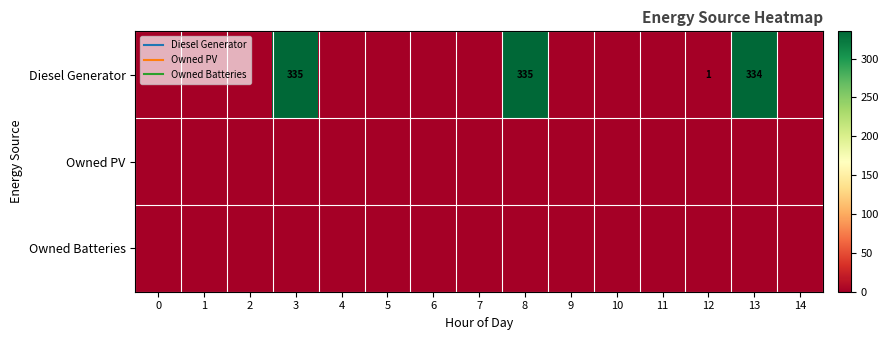

List the series in order of their peak value, lowest first.

Owned PV, Owned Batteries, Diesel Generator